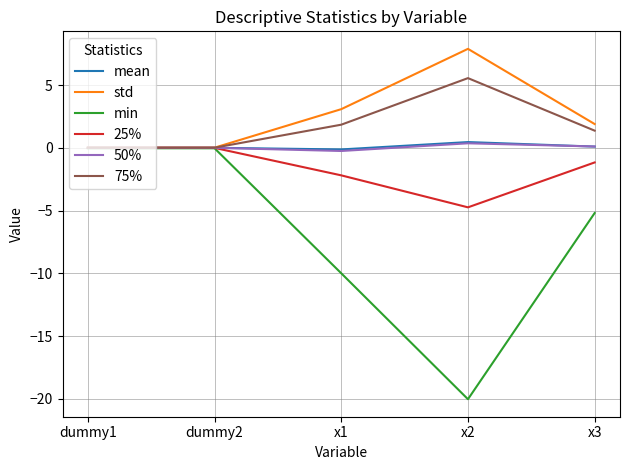

Is the value of std at x2 greater than the value of 50% at x3?

Yes